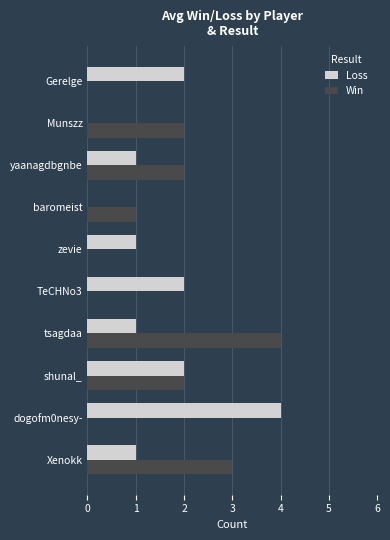

Count the number of categories in the chart.

10